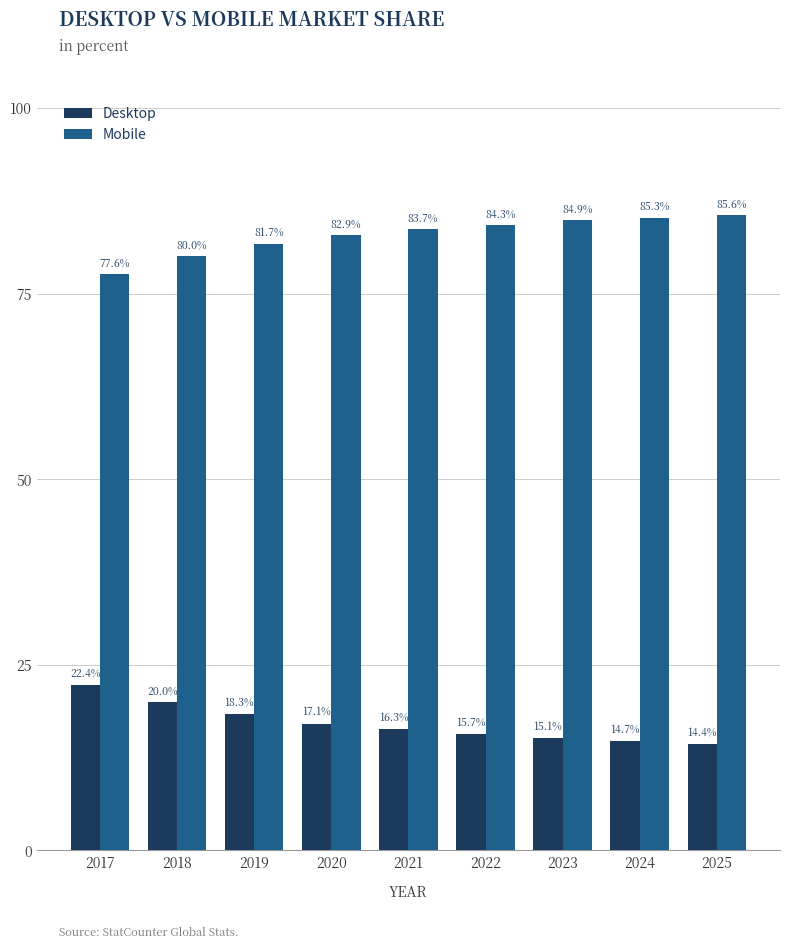

What is the maximum value for Desktop?

22.4